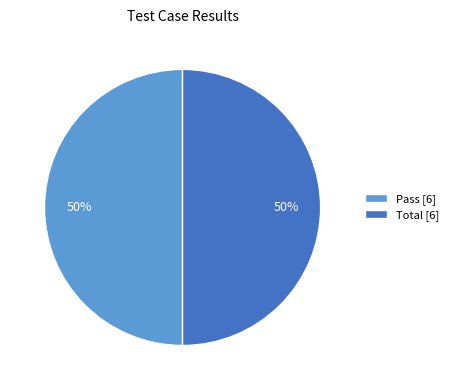

The Total [6] slice represents 56% of the pie. True or false?

False